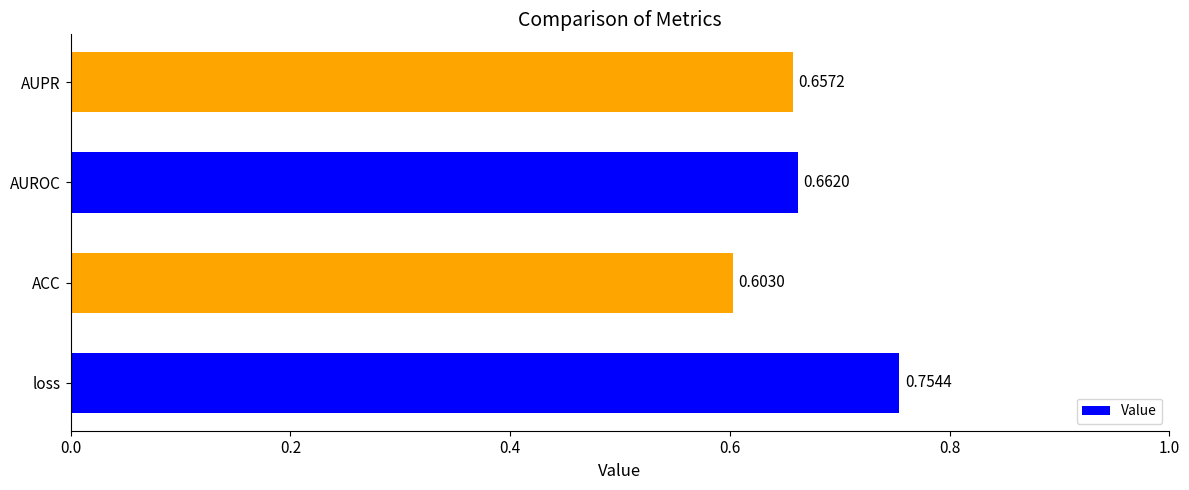

What is the change in value from ACC to AUROC?

+0.1